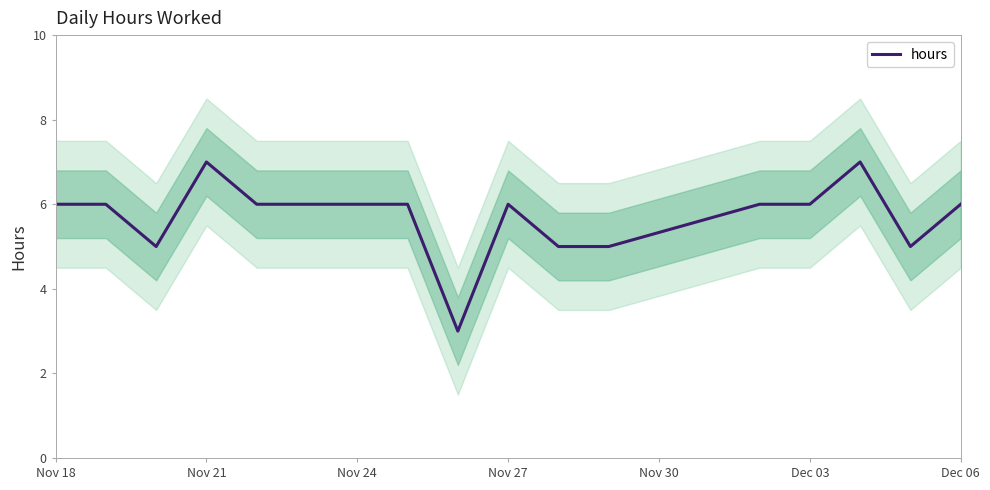

What is the lowest value of the hours series?

3